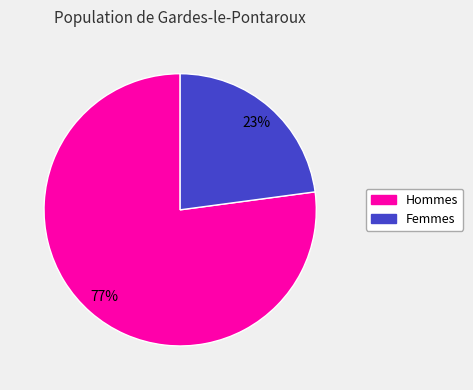

To the nearest percent, what is the difference between the largest and smallest slice percentages?

54%